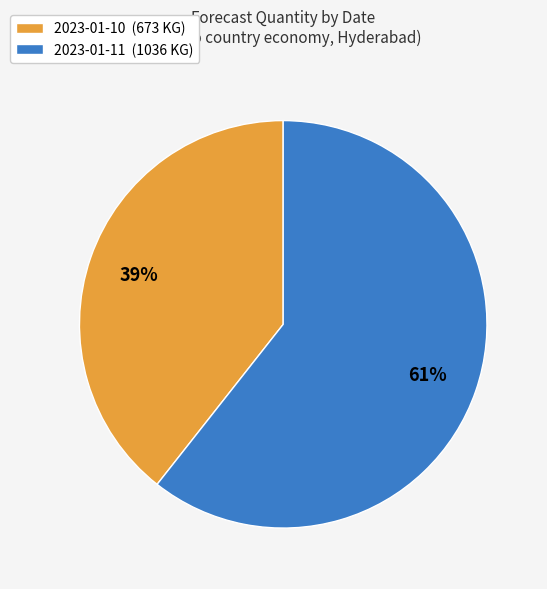

Combined, do 2023-01-10 and 2023-01-11 account for over 50%?

Yes